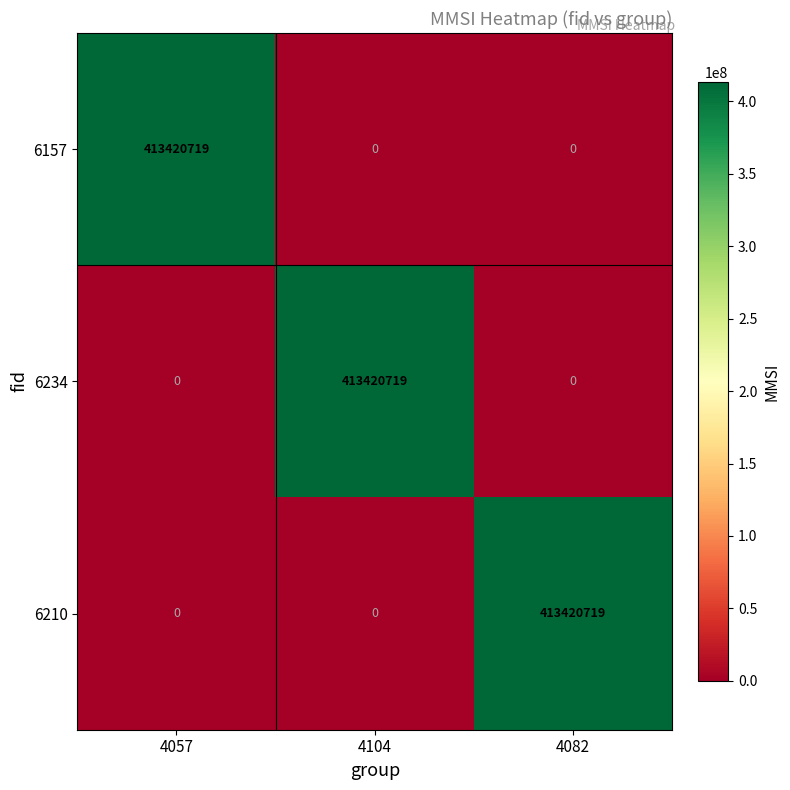

True or false: 6234 has a value of 413420719 at 4104.

True